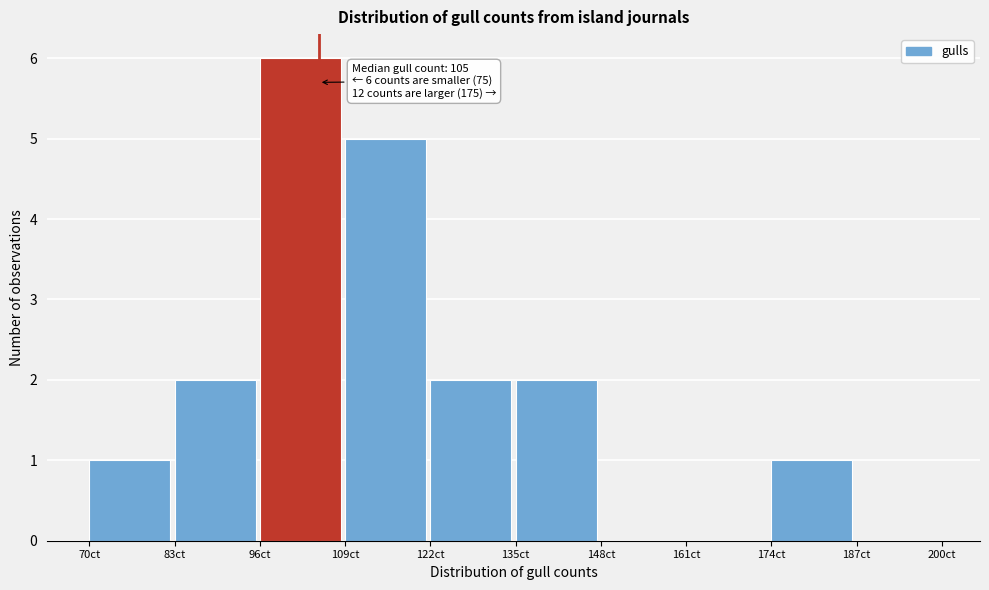

Over which range of the x-axis is the bar tallest?

96 to 109